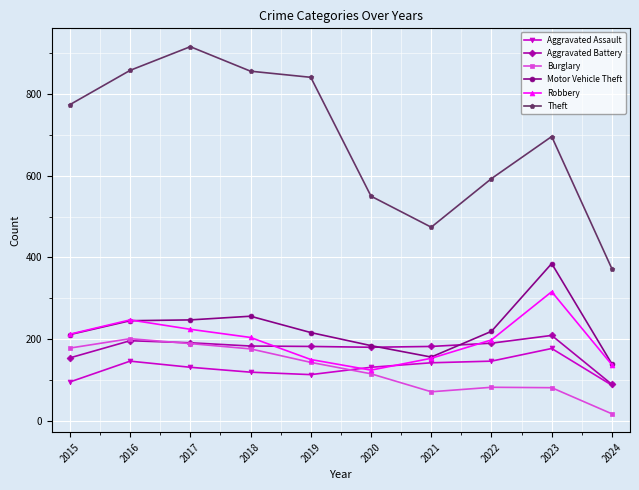

What is the difference between the highest and lowest values at 2022?

511